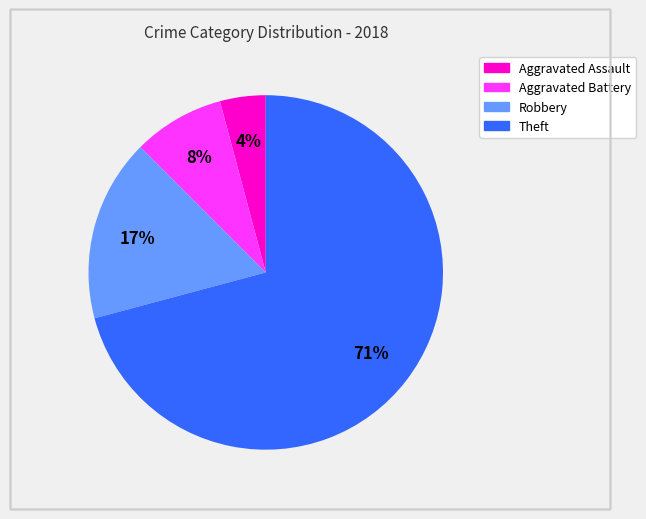

The Theft slice represents 71% of the pie. True or false?

True